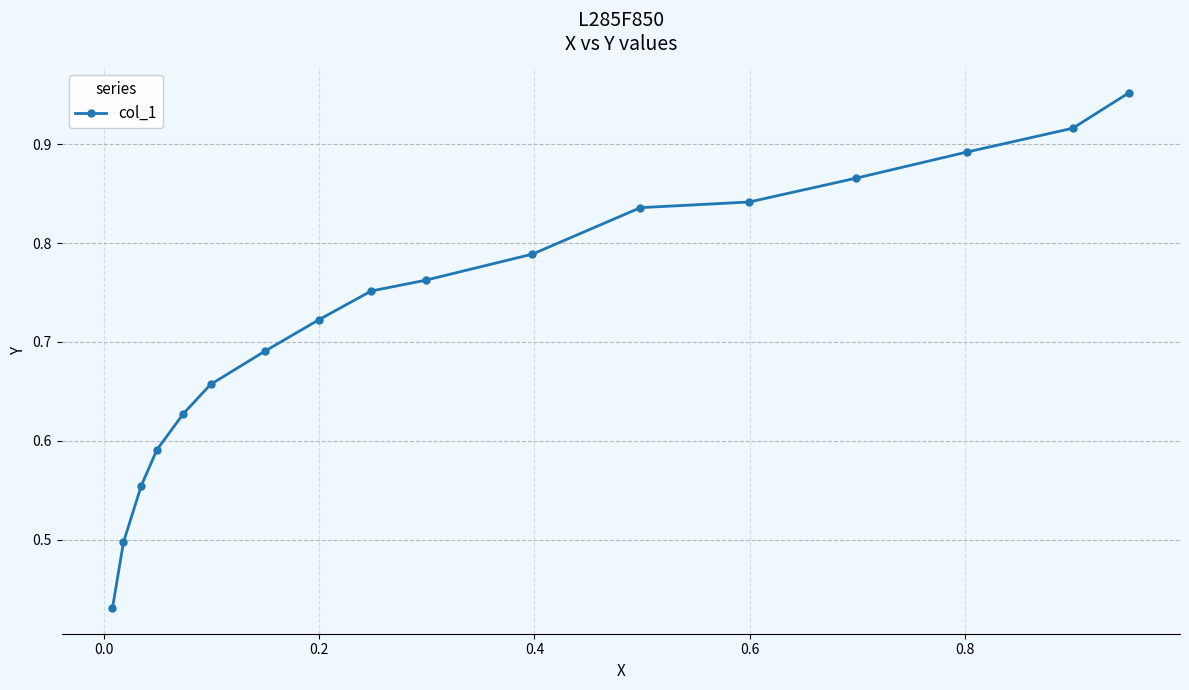

How many lines are shown in the chart?

1